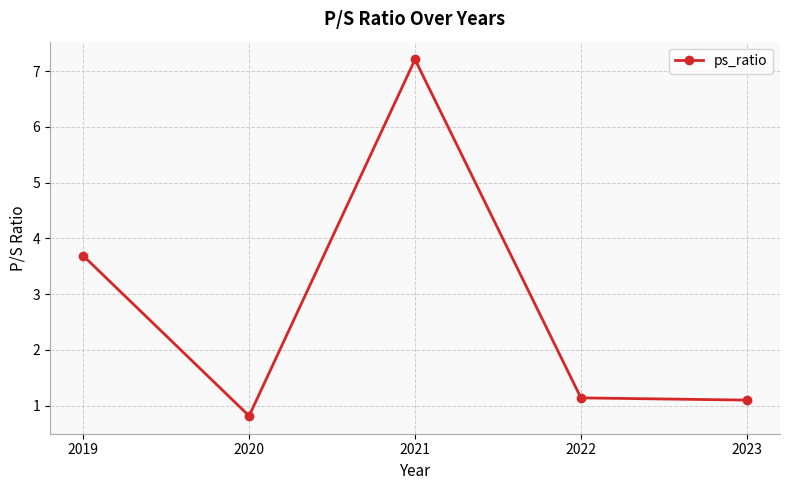

The value at 2021 is 7.2. True or false?

True